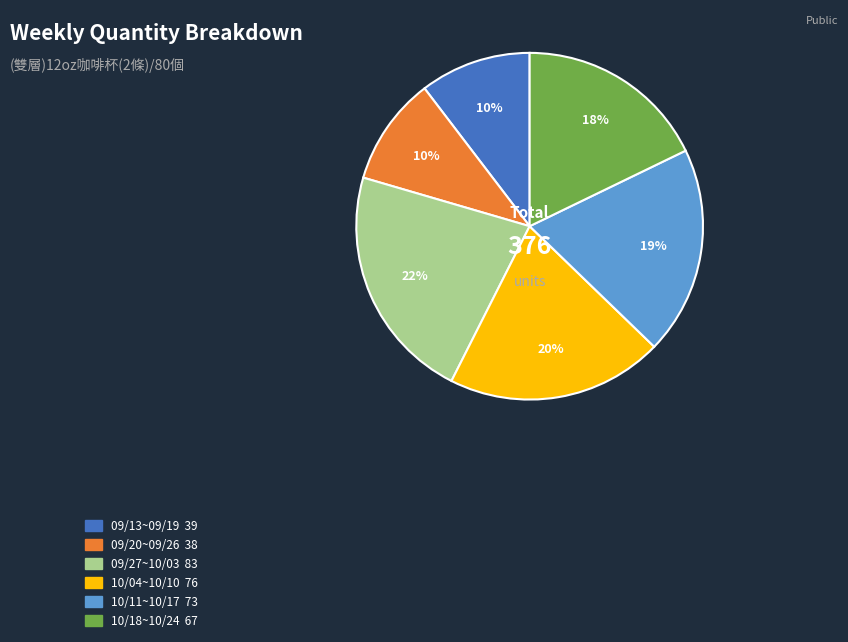

Is there a majority slice in this chart?

No